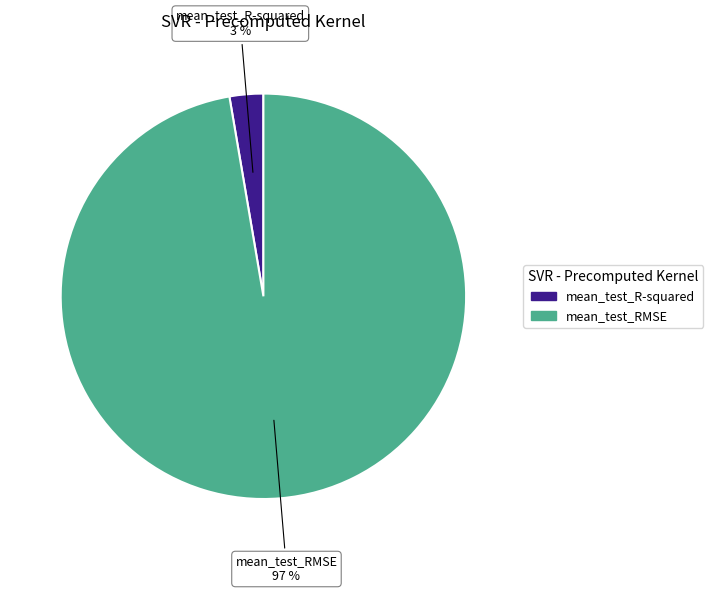

How many segments does this pie chart have?

2